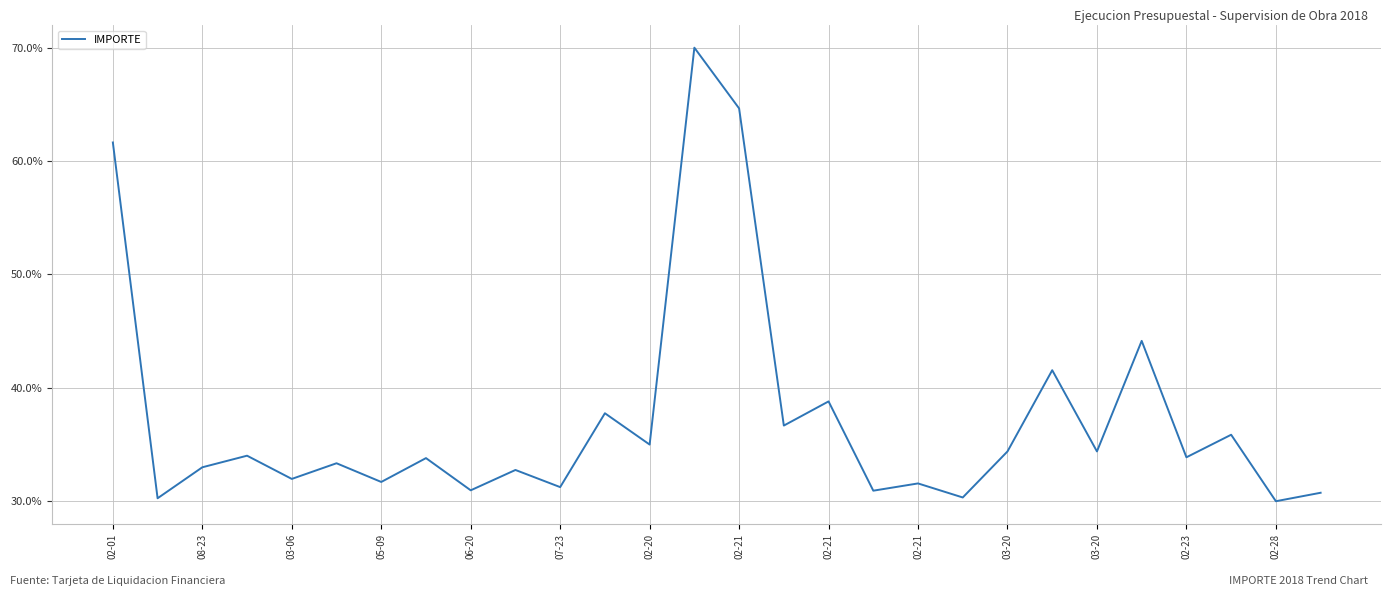

What is the greatest value displayed?

70.0